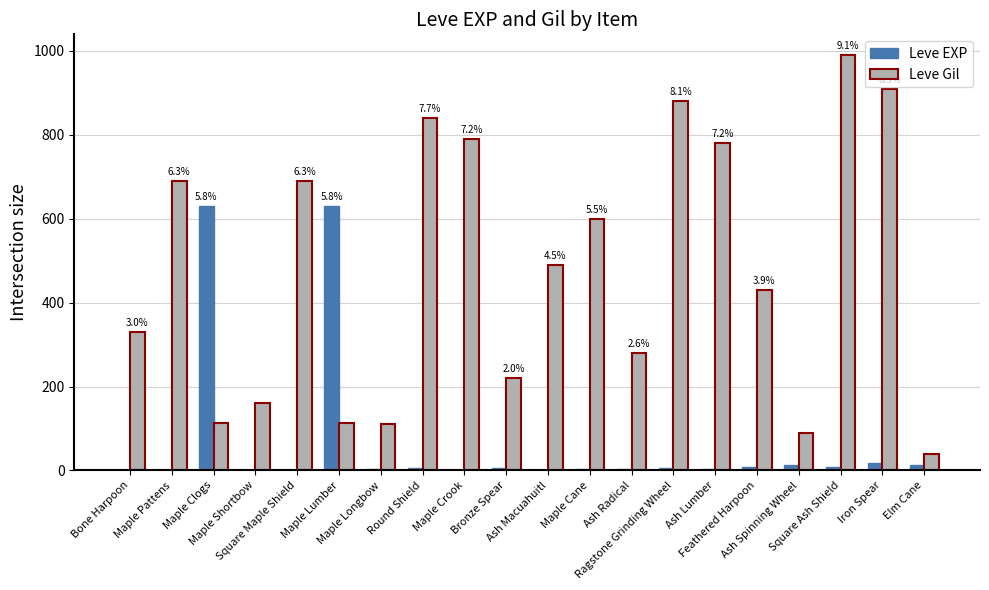

What is the maximum value shown in the chart?

990